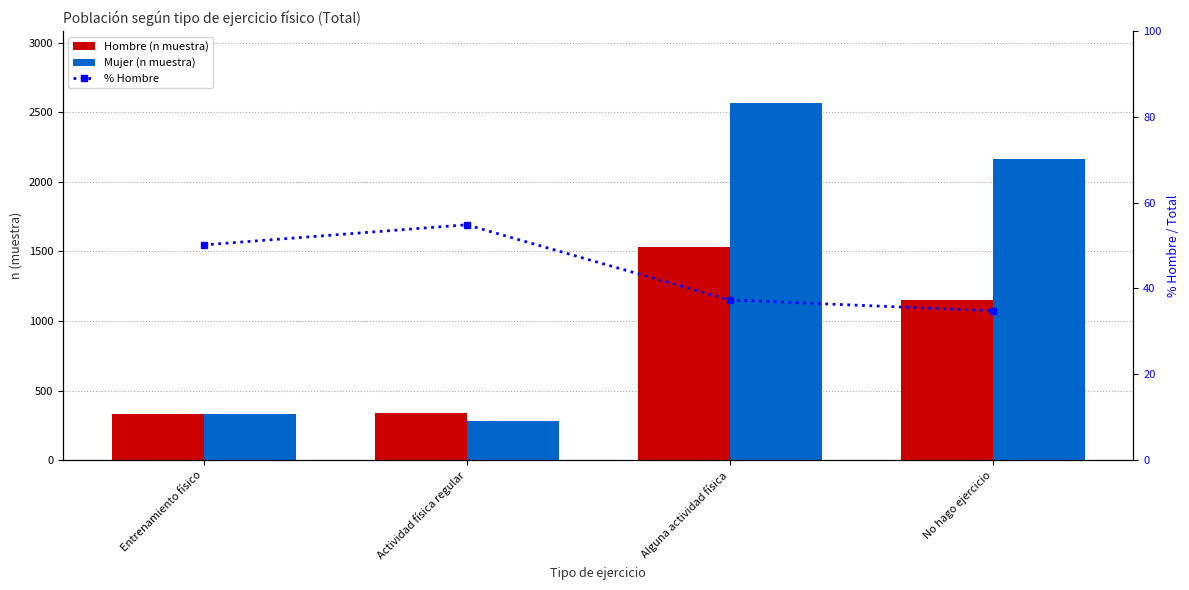

At which category does the chart reach its peak across all series?

Alguna actividad física